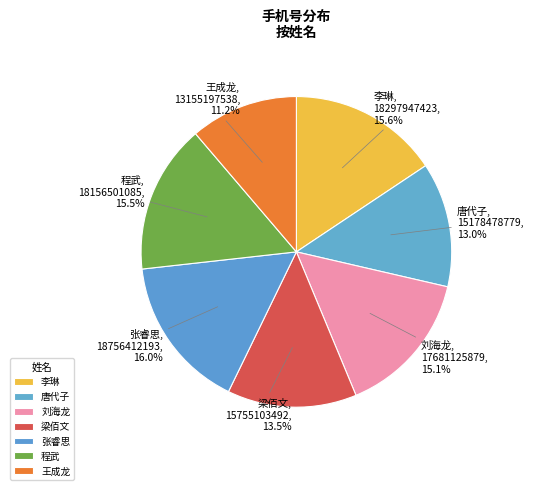

Is the sum of 王成龙 and 程武 greater than half?

No